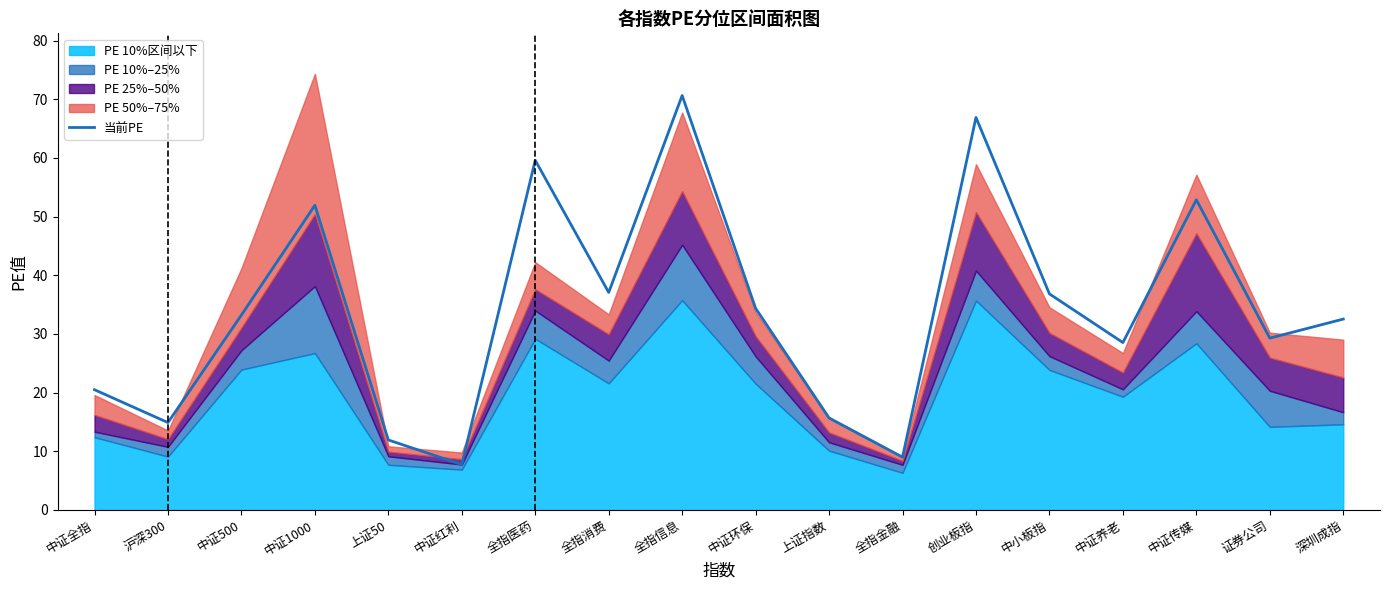

Reading right to left, what are all the values shown in this chart?

32.5	29.3	52.9	28.5	36.8	66.9	9.0	15.7	34.4	70.6	37.1	59.6	7.7	11.9	51.9	33.2	14.9	20.5